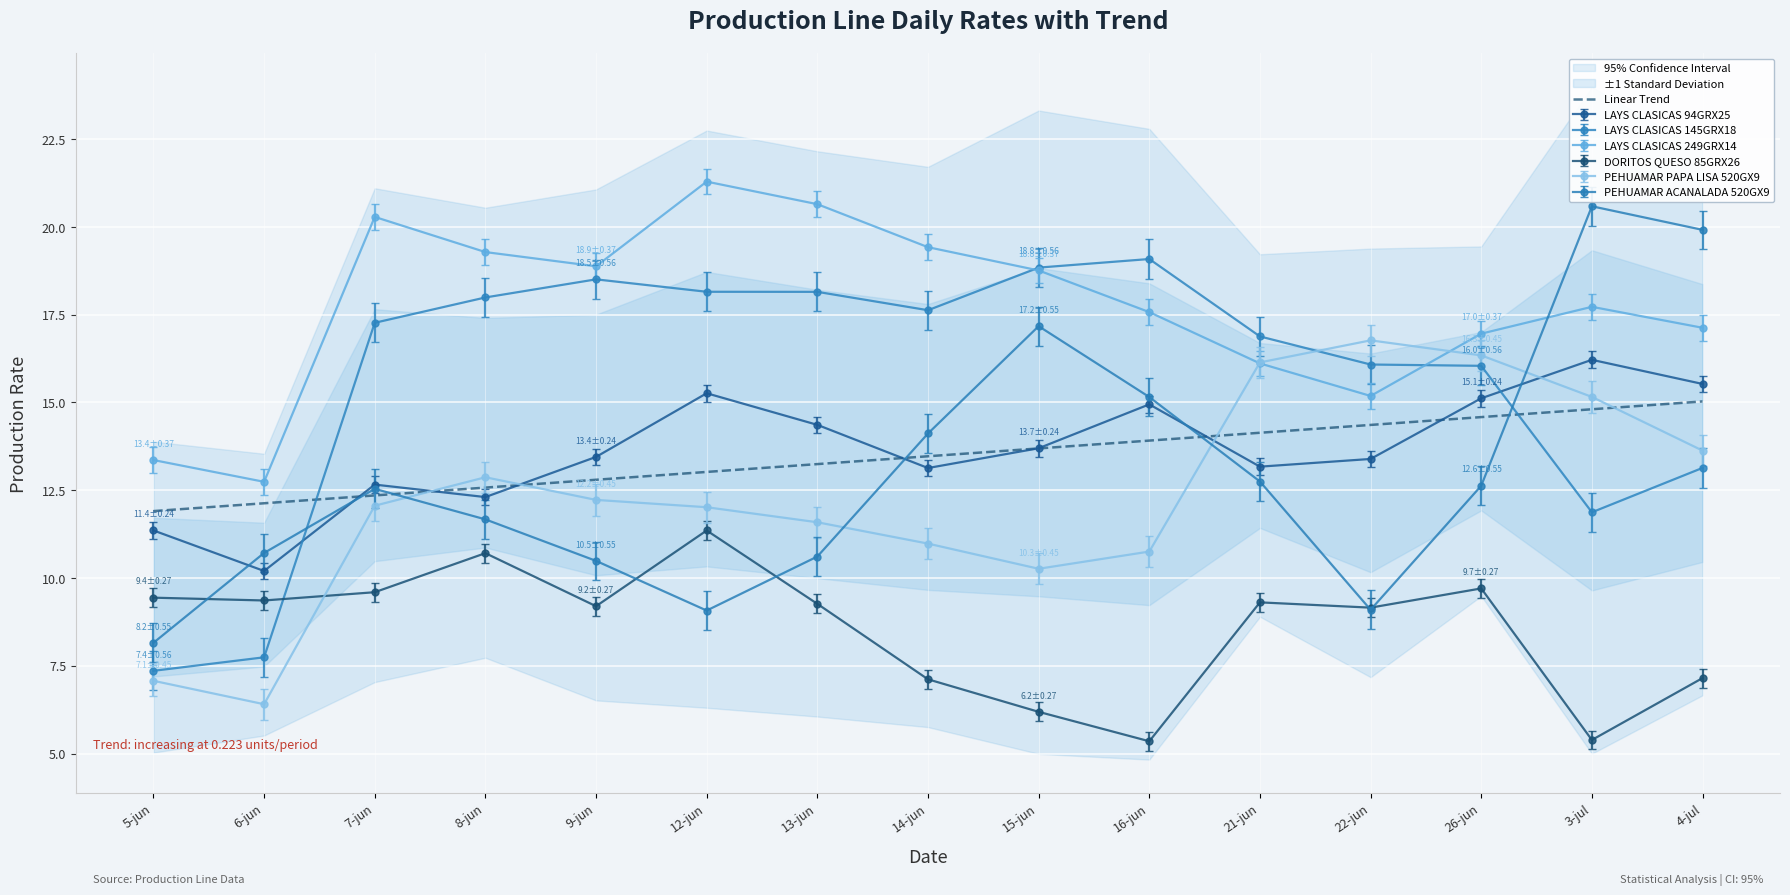

True or false: LAYS CLASICAS 145GRX18 and Linear Trend cross at least once.

True